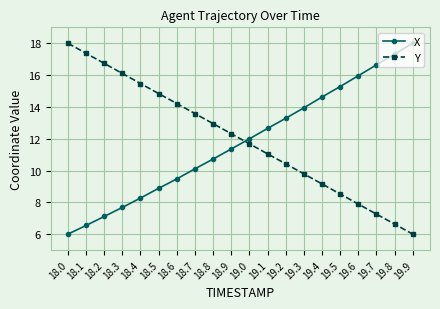

The value of Y at 19.6 is 7.9. True or false?

True